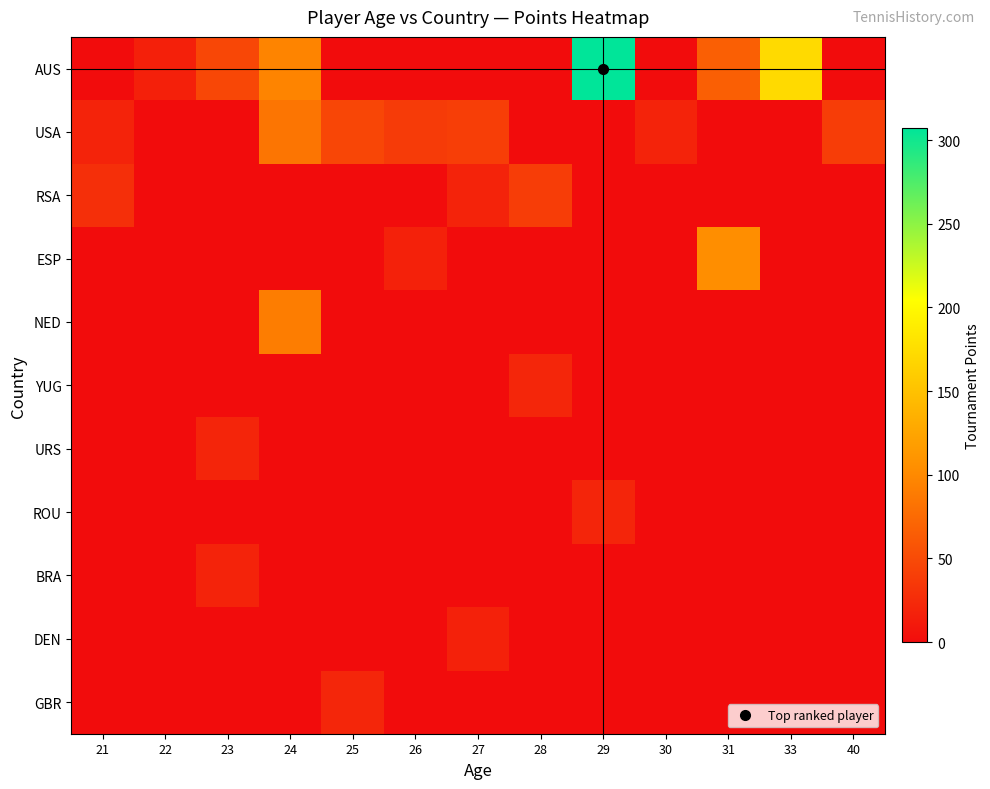

Reading right to left, transcribe all the data shown in this chart.

AUS: 40=0.0	33=172.0	31=66.0	30=0.0	29=307.0	28=0.0	27=0.0	26=0.0	25=0.0	24=96.0	23=47.0	22=16.5	21=0.0
USA: 40=39.0	33=0.0	31=0.0	30=18.5	29=0.0	28=0.0	27=40.0	26=38.0	25=46.5	24=84.0	23=0.0	22=0.0	21=18.0
RSA: 40=0.0	33=0.0	31=0.0	30=0.0	29=0.0	28=39.0	27=19.0	26=0.0	25=0.0	24=0.0	23=0.0	22=0.0	21=28.5
ESP: 40=0.0	33=0.0	31=104.0	30=0.0	29=0.0	28=0.0	27=0.0	26=17.0	25=0.0	24=0.0	23=0.0	22=0.0	21=0.0
NED: 40=0.0	33=0.0	31=0.0	30=0.0	29=0.0	28=0.0	27=0.0	26=0.0	25=0.0	24=90.0	23=0.0	22=0.0	21=0.0
YUG: 40=0.0	33=0.0	31=0.0	30=0.0	29=0.0	28=21.0	27=0.0	26=0.0	25=0.0	24=0.0	23=0.0	22=0.0	21=0.0
URS: 40=0.0	33=0.0	31=0.0	30=0.0	29=0.0	28=0.0	27=0.0	26=0.0	25=0.0	24=0.0	23=20.0	22=0.0	21=0.0
ROU: 40=0.0	33=0.0	31=0.0	30=0.0	29=20.0	28=0.0	27=0.0	26=0.0	25=0.0	24=0.0	23=0.0	22=0.0	21=0.0
BRA: 40=0.0	33=0.0	31=0.0	30=0.0	29=0.0	28=0.0	27=0.0	26=0.0	25=0.0	24=0.0	23=18.0	22=0.0	21=0.0
DEN: 40=0.0	33=0.0	31=0.0	30=0.0	29=0.0	28=0.0	27=17.0	26=0.0	25=0.0	24=0.0	23=0.0	22=0.0	21=0.0
GBR: 40=0.0	33=0.0	31=0.0	30=0.0	29=0.0	28=0.0	27=0.0	26=0.0	25=20.5	24=0.0	23=0.0	22=0.0	21=0.0